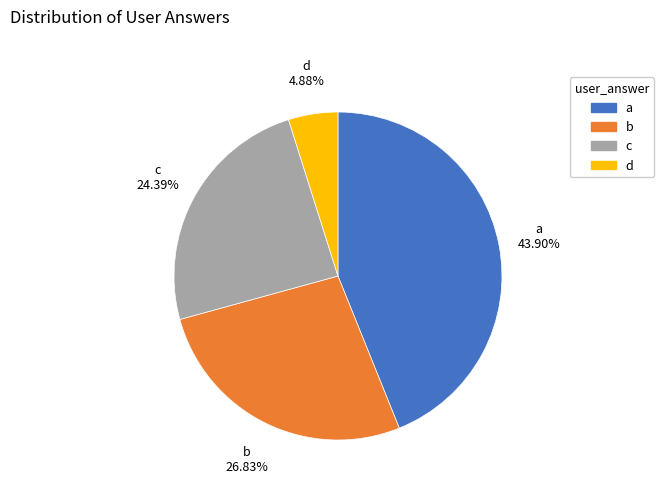

To the nearest percent, what is the average slice percentage?

25%